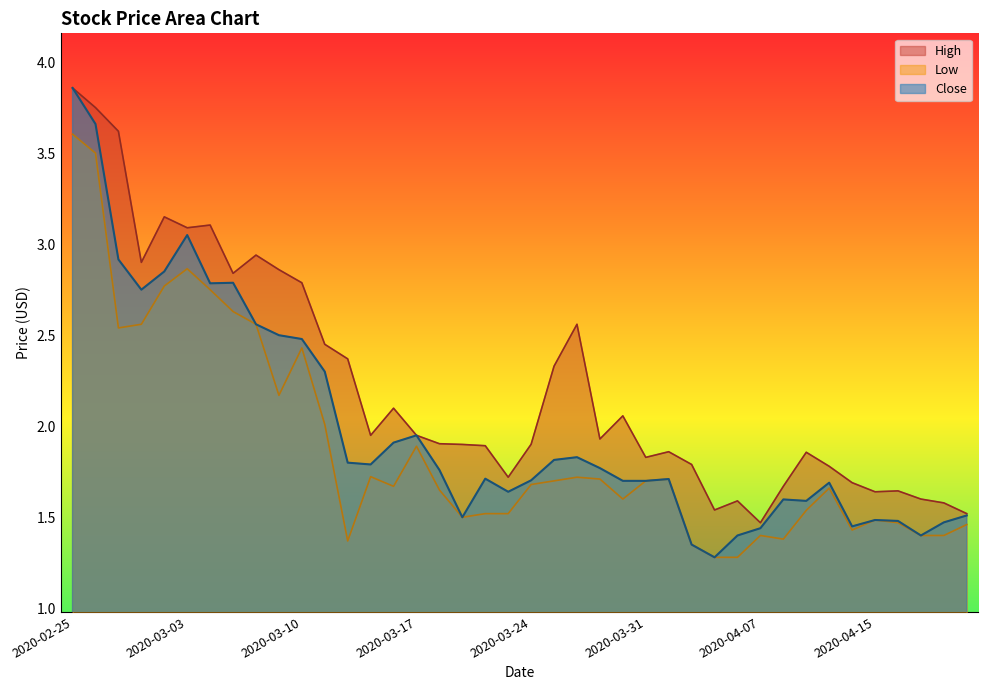

True or false: High has a value of 2.4 at 2020-03-12.

True